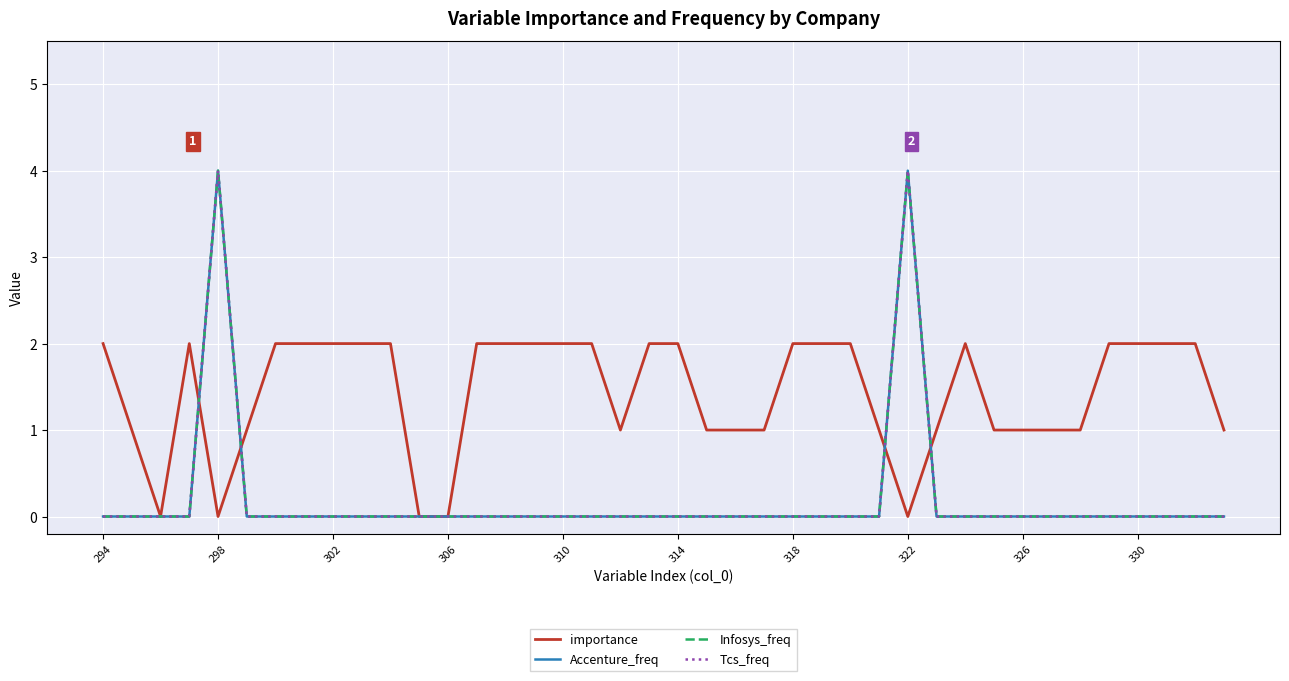

How many lines are shown in the chart?

4